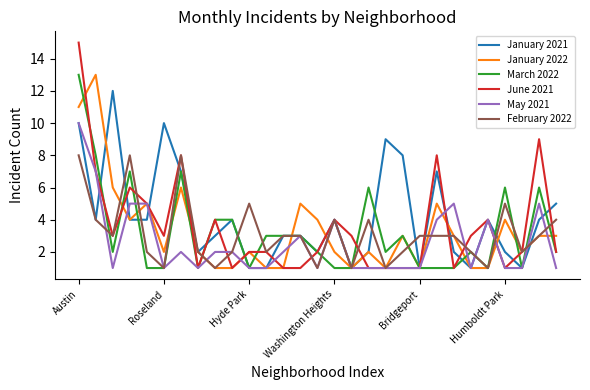

How many lines are shown in the chart?

6